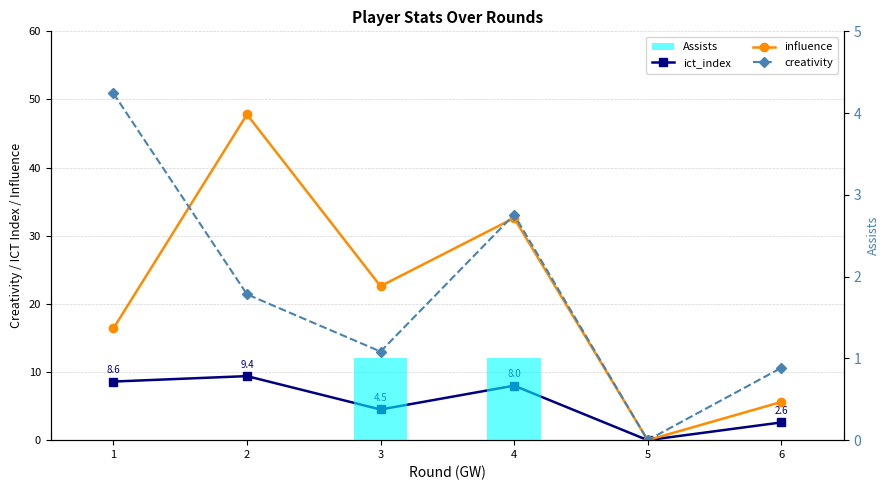

Reading right to left, what are all the values shown in this chart?

ict_index: 6=2.6	5=0.0	4=8.0	3=4.5	2=9.4	1=8.6
influence: 6=5.6	5=0.0	4=32.6	3=22.6	2=47.8	1=16.4
creativity: 6=10.6	5=0.0	4=33.1	3=13.0	2=21.4	1=50.9
Assists: 6=0.0	5=0.0	4=1.0	3=1.0	2=0.0	1=0.0